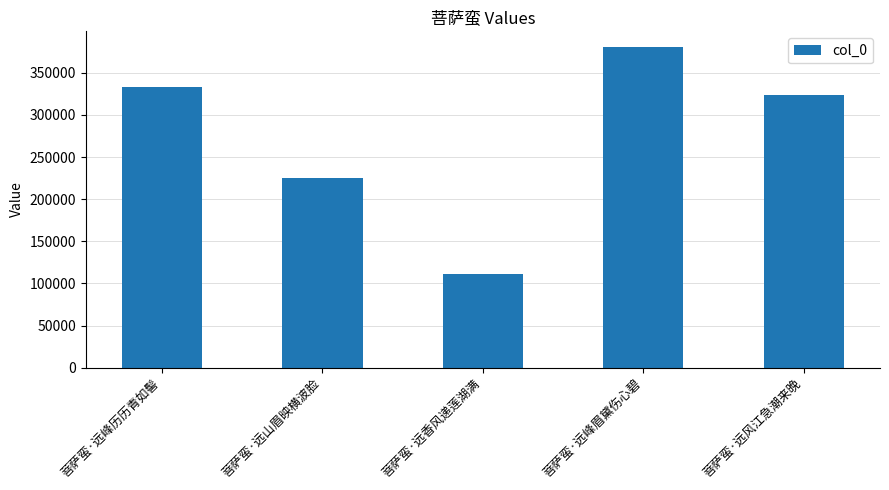

Between 菩萨蛮·远峰历历青如髻 and 菩萨蛮·远山眉映横波脸, which is larger?

菩萨蛮·远峰历历青如髻